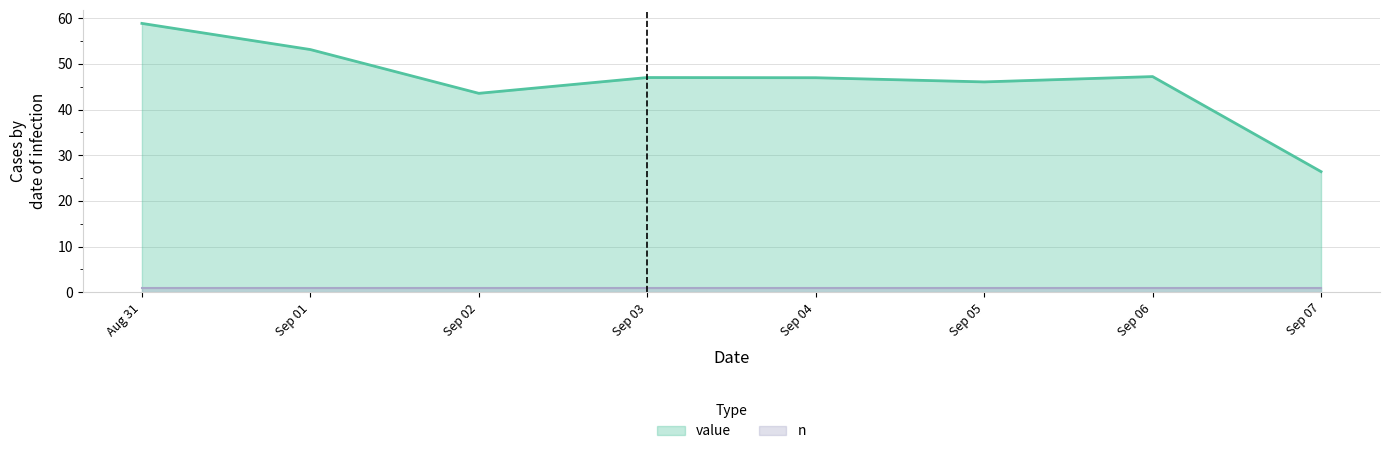

What is the value of the 7th point from the left?

47.2